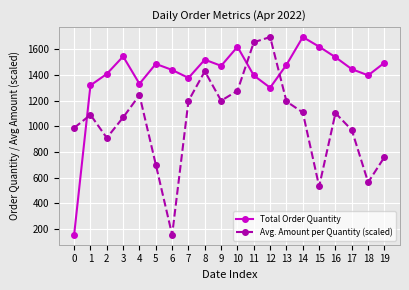

What is the sum of all Avg. Amount per Quantity (scaled) values?

20847.4